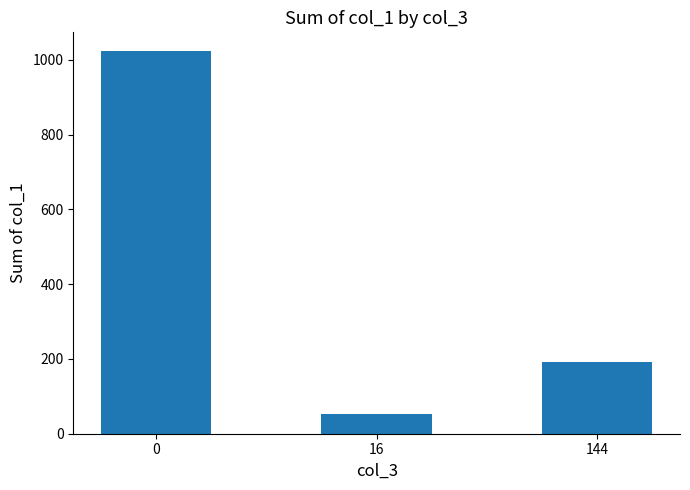

Which category has the lowest value across all series?

16